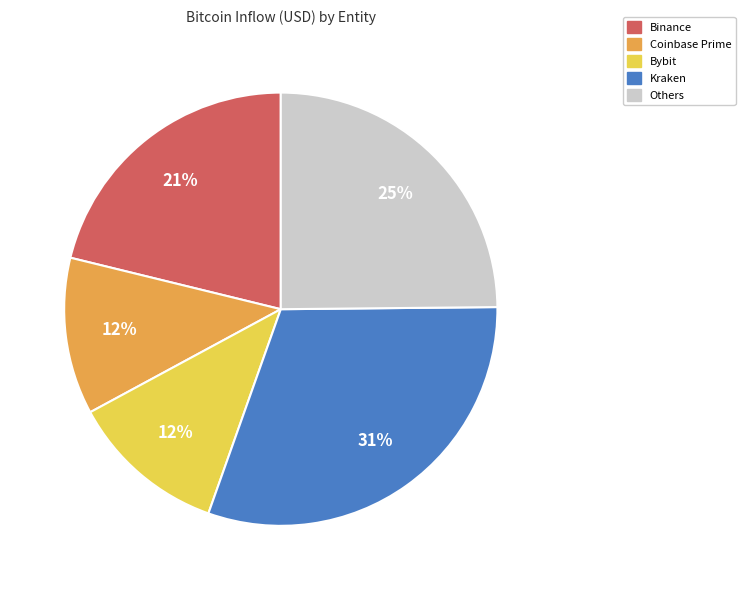

To the nearest percent, what is the average slice percentage?

20%